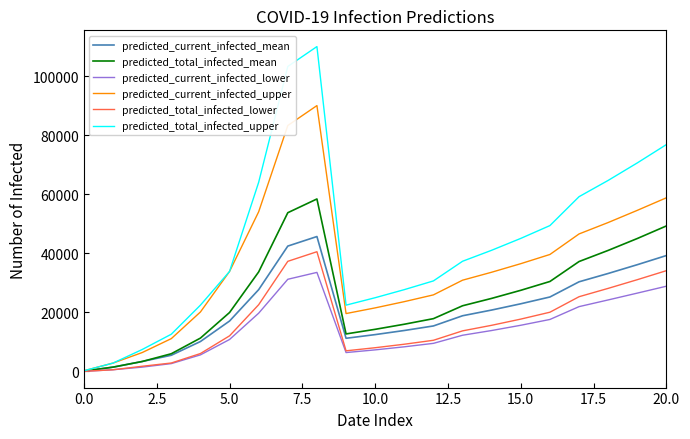

What is the maximum value for predicted_current_infected_upper?

90099